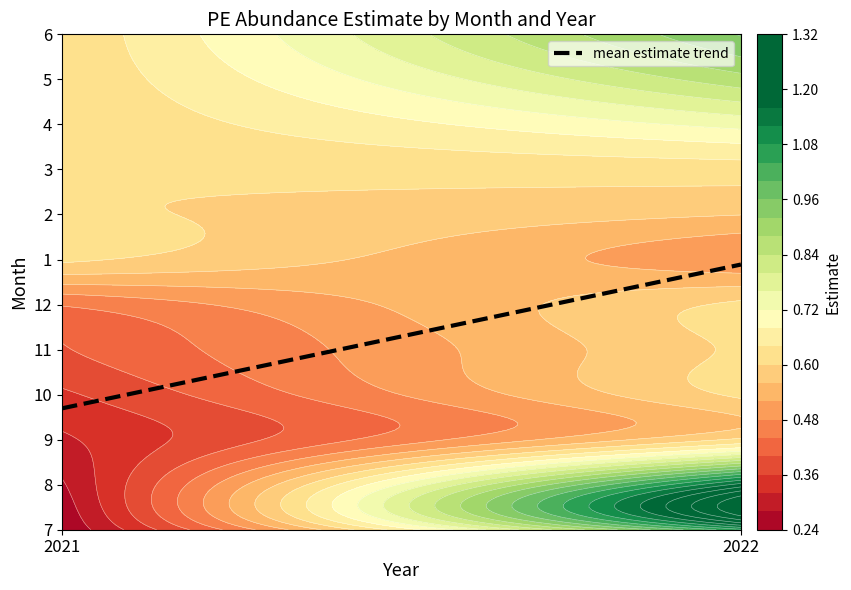

Where does the data first go above 5?

2022